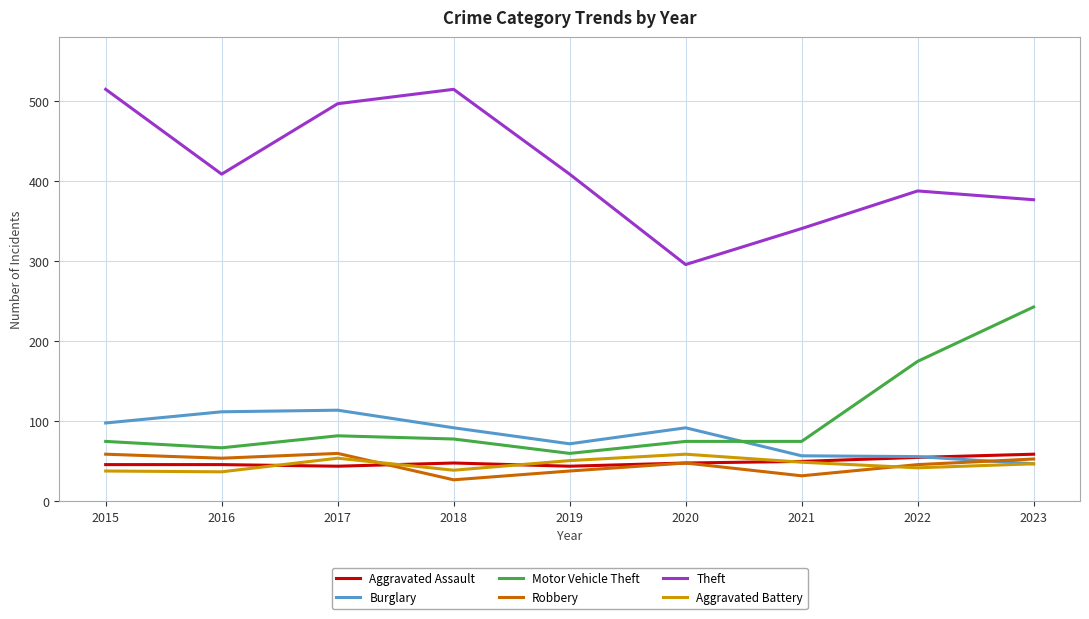

True or false: Theft has a value of 515 at 2018.

True